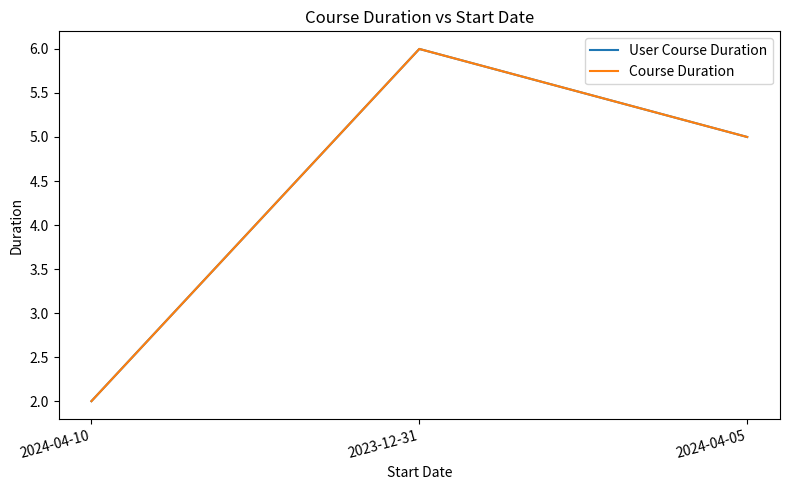

What is the total value across all series at 2023-12-31?

12